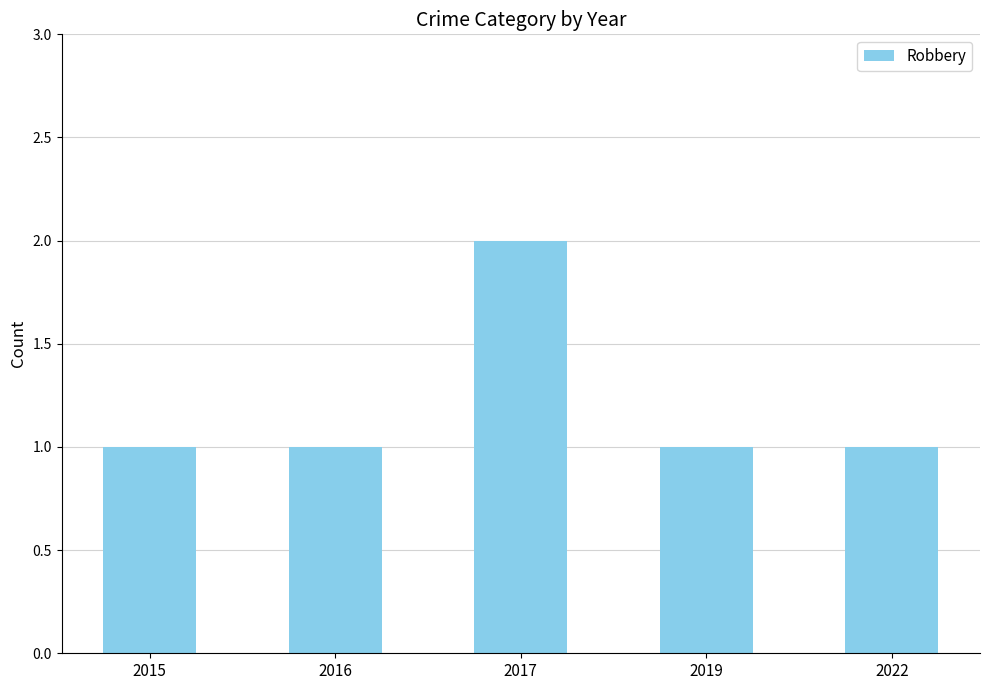

What is the difference between the maximum and second lowest values?

1